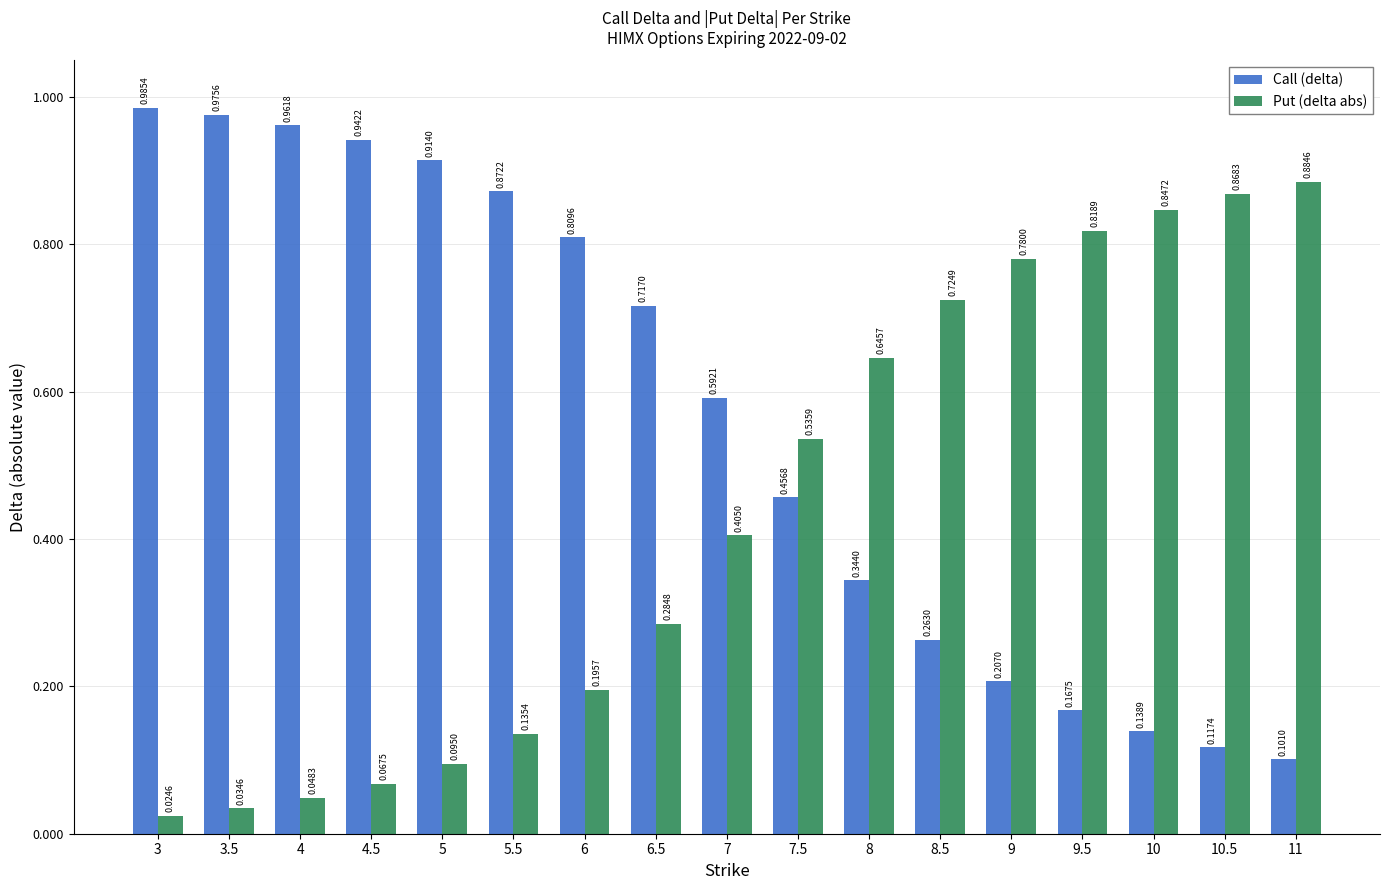

The Call (delta) series shows 0.3 at 9. True or false?

False